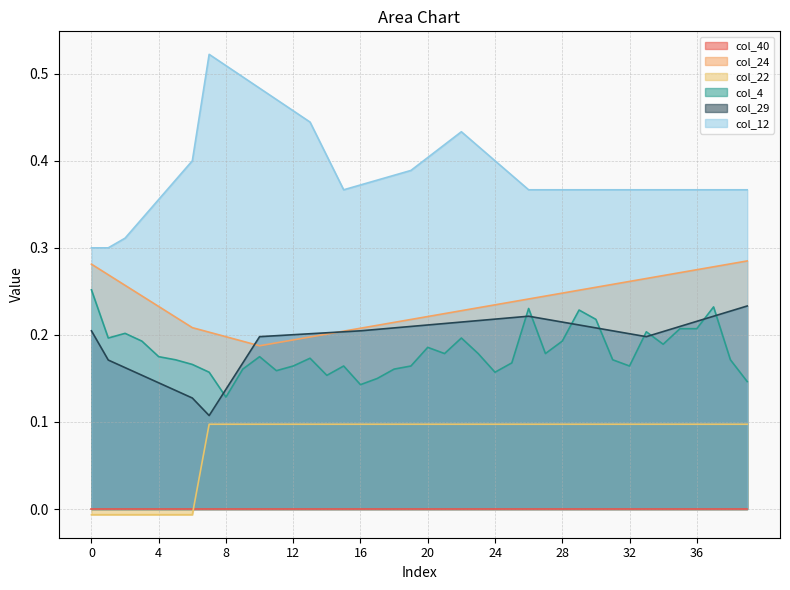

True or false: col_29 and col_12 intersect in this chart.

False